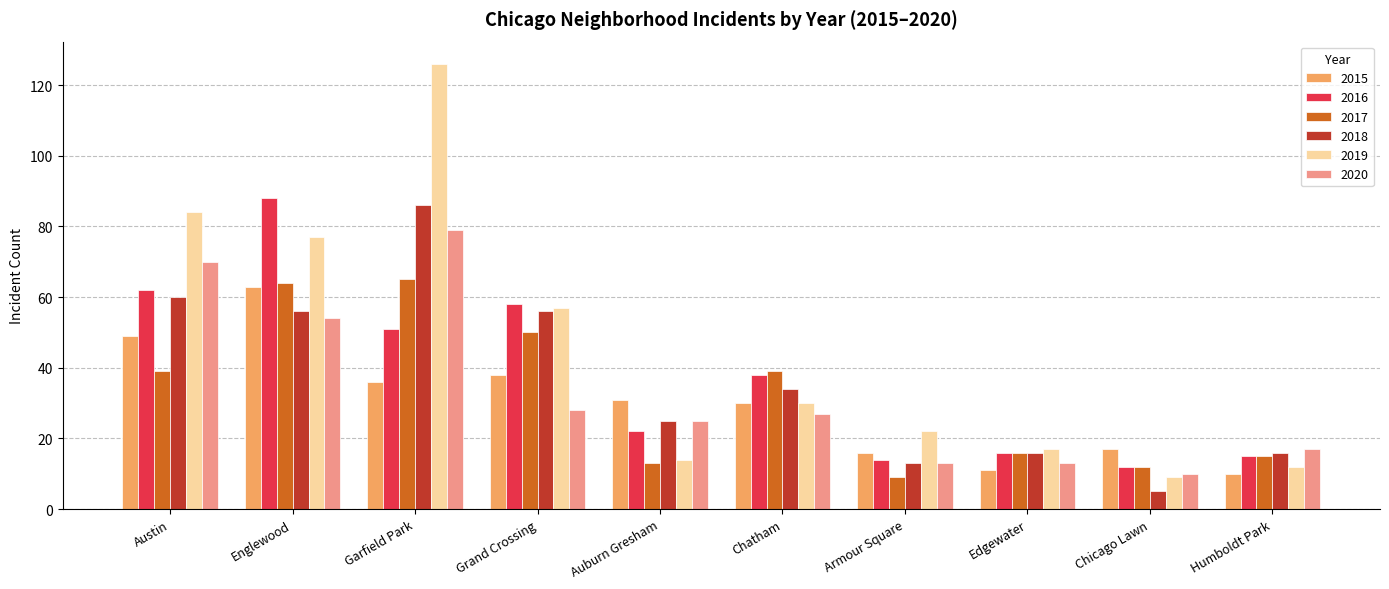

Which series has the largest total across all categories?

2019